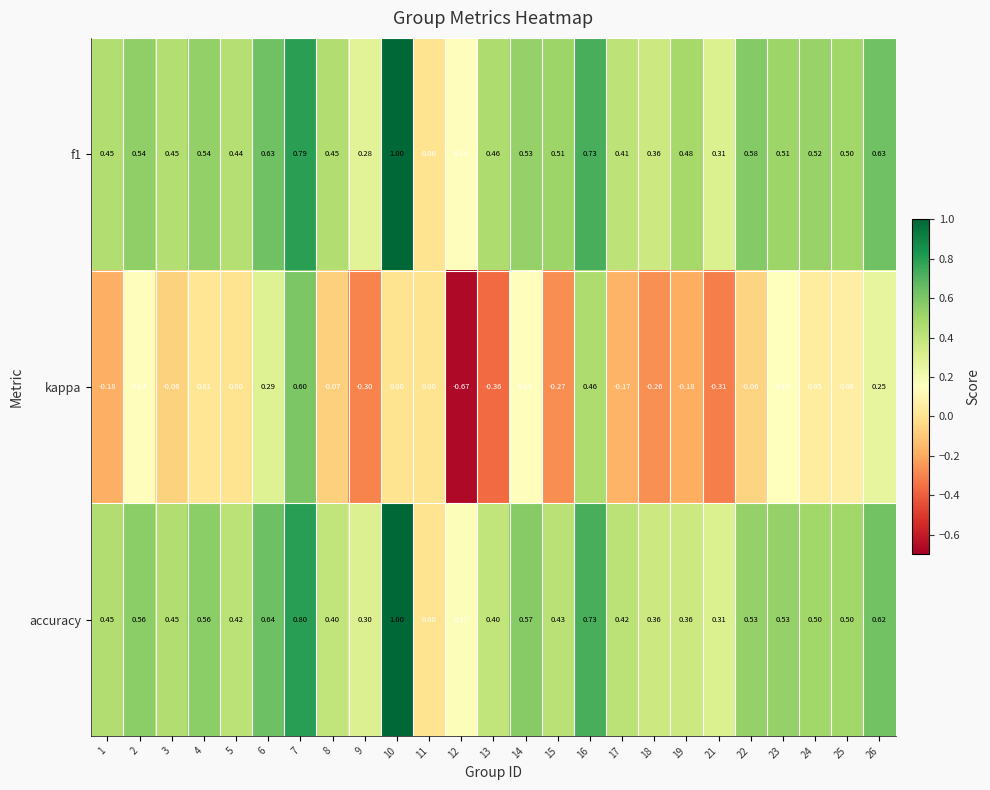

Which series changed the most between 6 and 18?

kappa